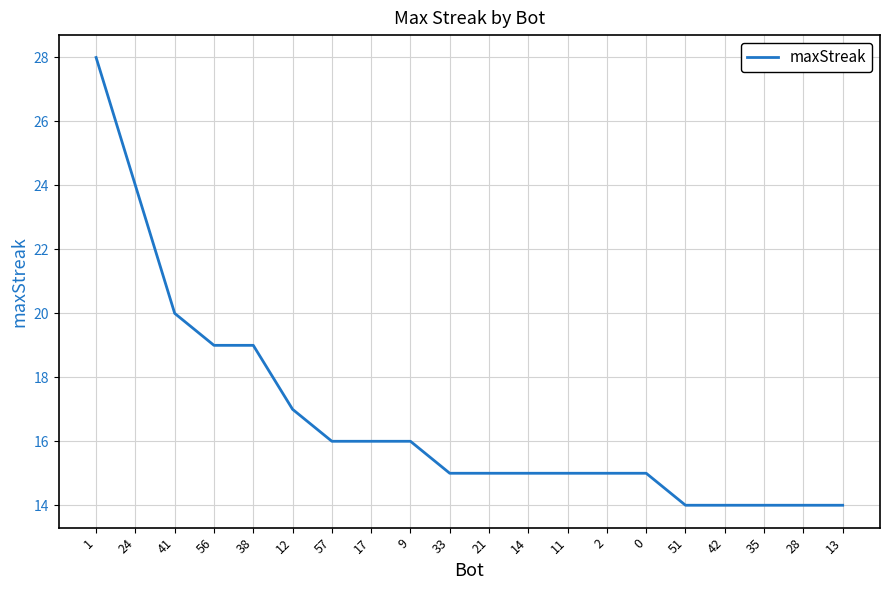

What is the change in value from 56 to 2?

-4